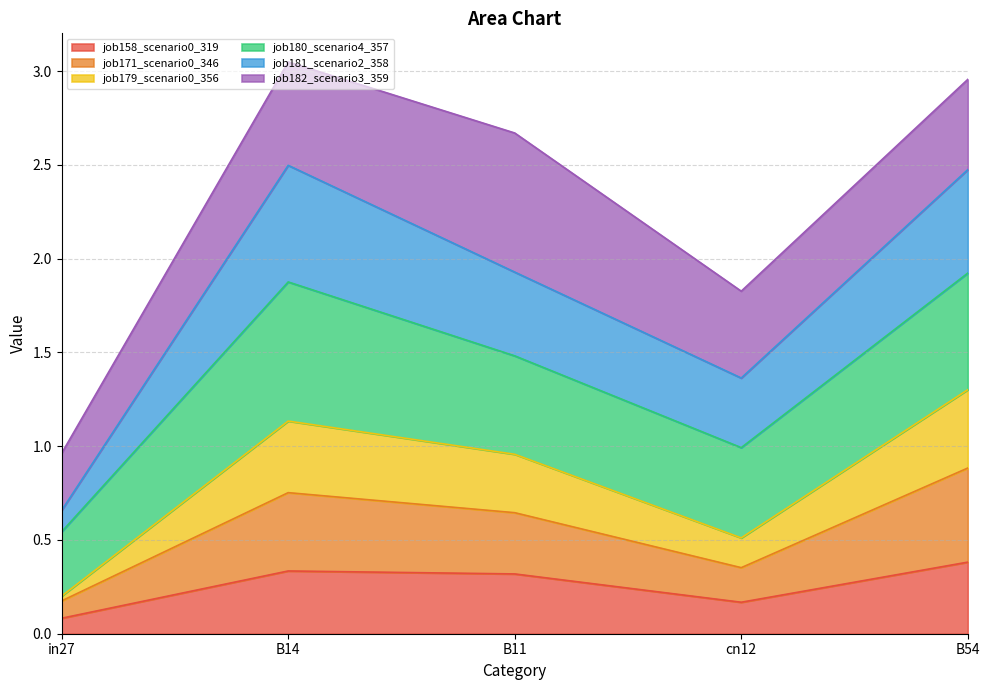

What is the total value across all series at B11?

2.7